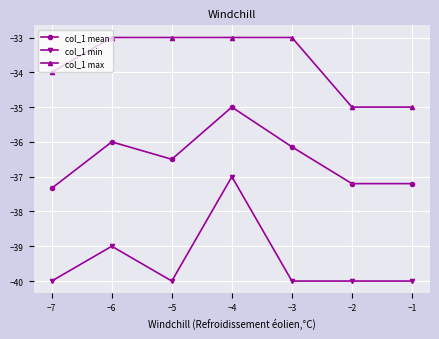

What is the minimum value for col_1 min?

-40.0